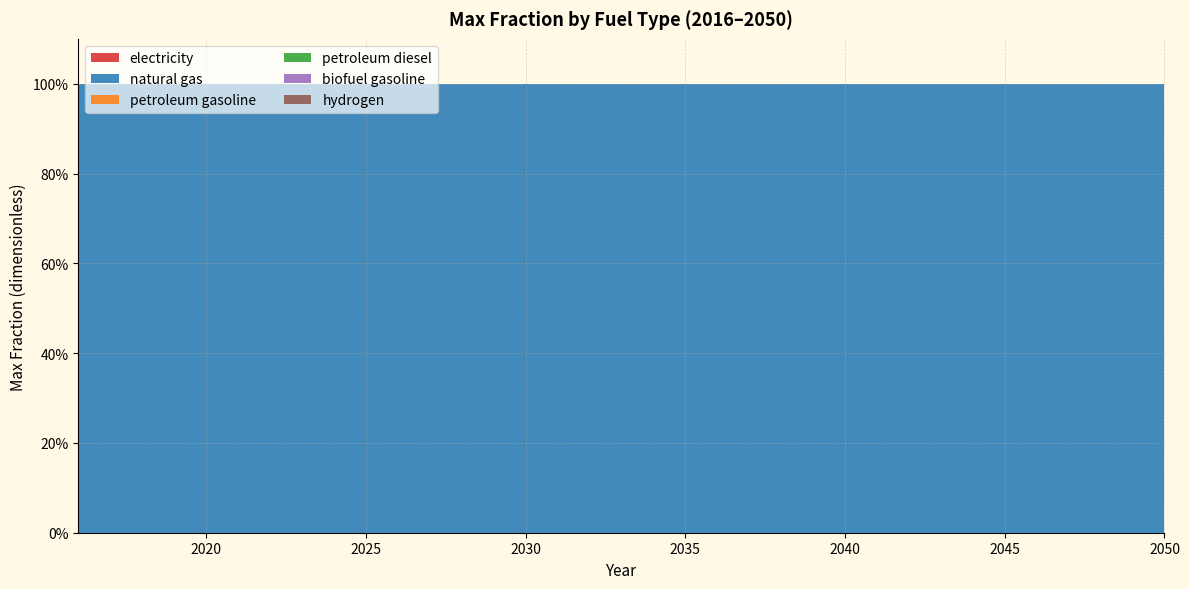

Reading left to right, extract all data points from this chart.

electricity: 0	0	0	0	0	0	0	0	0	0	0	0	0	0	0	0	0	0	0	0	0	0	0	0	0	0	0	0	0	0	0	0	0	0	0
natural gas: 1	1	1	1	1	1	1	1	1	1	1	1	1	1	1	1	1	1	1	1	1	1	1	1	1	1	1	1	1	1	1	1	1	1	1
petroleum gasoline: 0	0	0	0	0	0	0	0	0	0	0	0	0	0	0	0	0	0	0	0	0	0	0	0	0	0	0	0	0	0	0	0	0	0	0
petroleum diesel: 0	0	0	0	0	0	0	0	0	0	0	0	0	0	0	0	0	0	0	0	0	0	0	0	0	0	0	0	0	0	0	0	0	0	0
biofuel gasoline: 0	0	0	0	0	0	0	0	0	0	0	0	0	0	0	0	0	0	0	0	0	0	0	0	0	0	0	0	0	0	0	0	0	0	0
hydrogen: 0	0	0	0	0	0	0	0	0	0	0	0	0	0	0	0	0	0	0	0	0	0	0	0	0	0	0	0	0	0	0	0	0	0	0